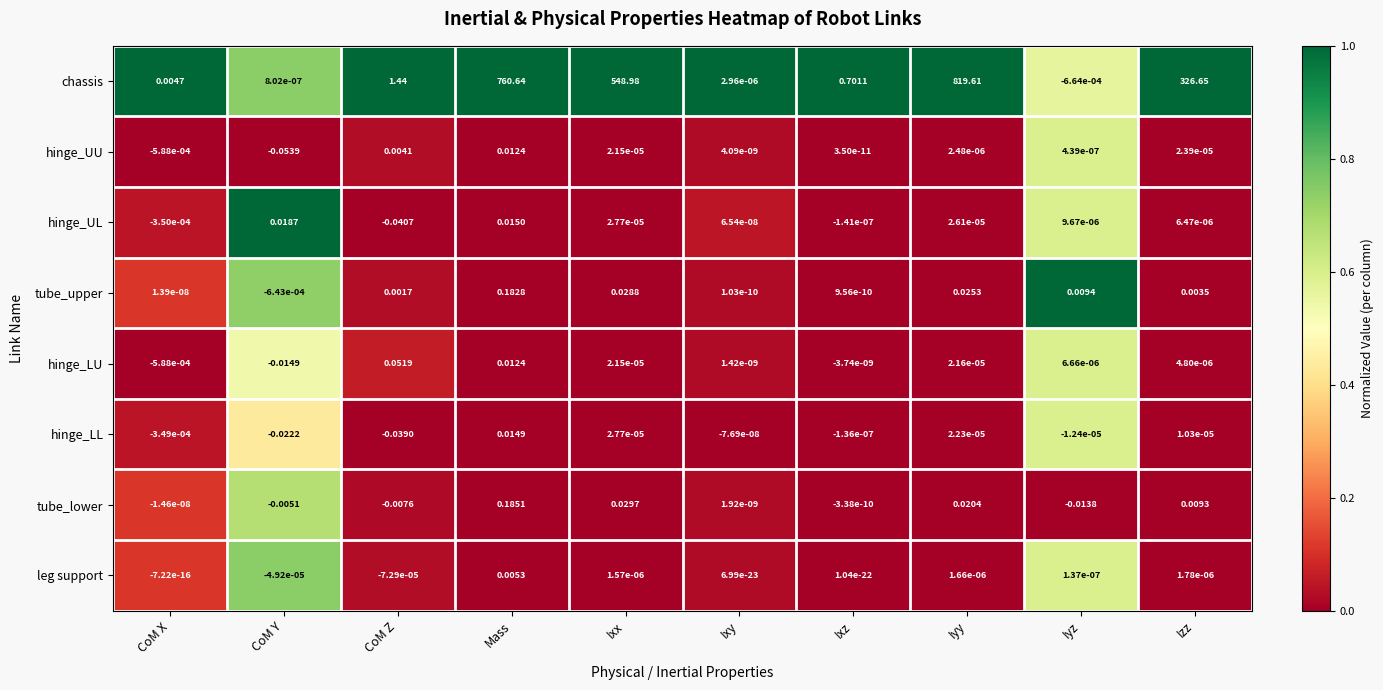

What is the maximum value shown in the chart?

819.6